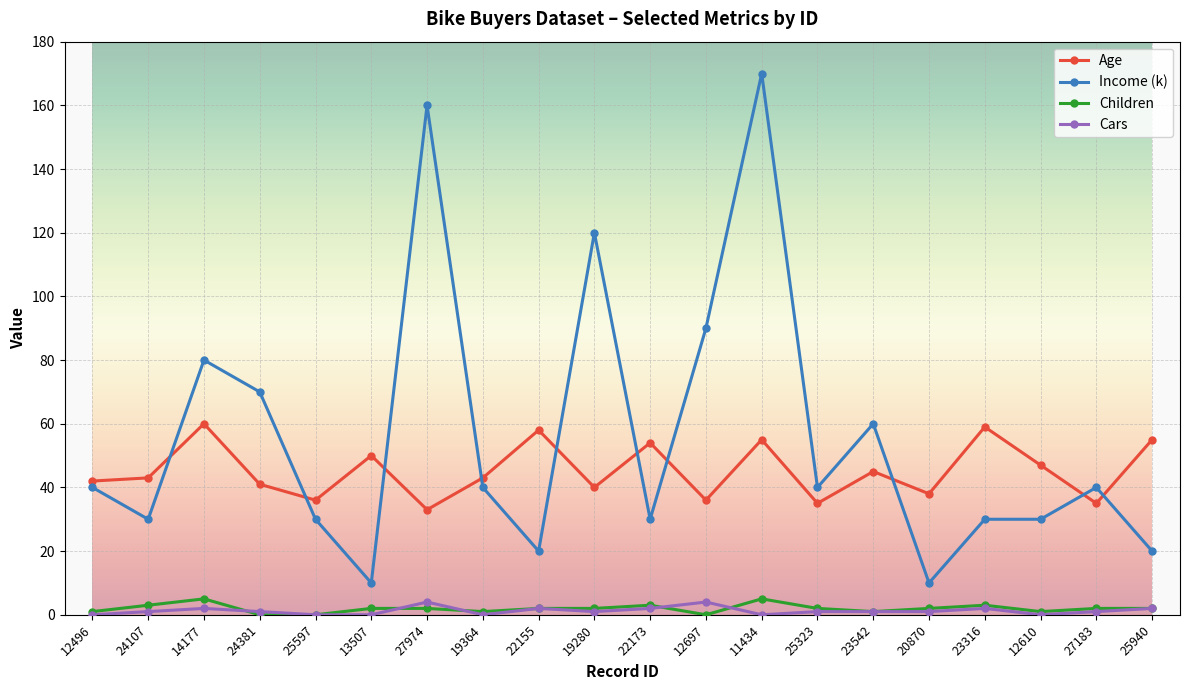

What position from the right is 14177?

18